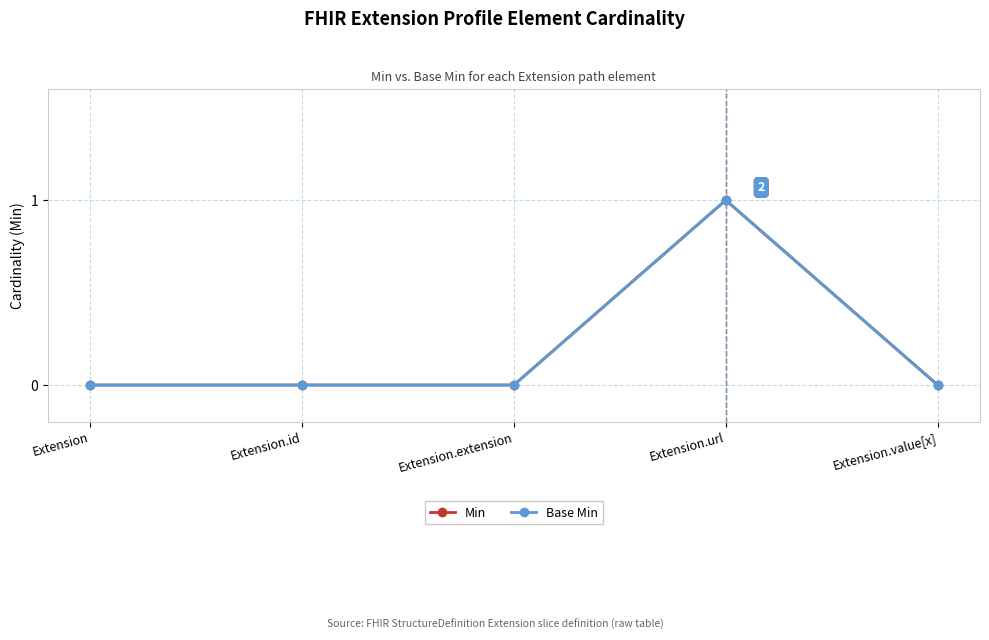

Does the chart have visible grid lines?

Yes